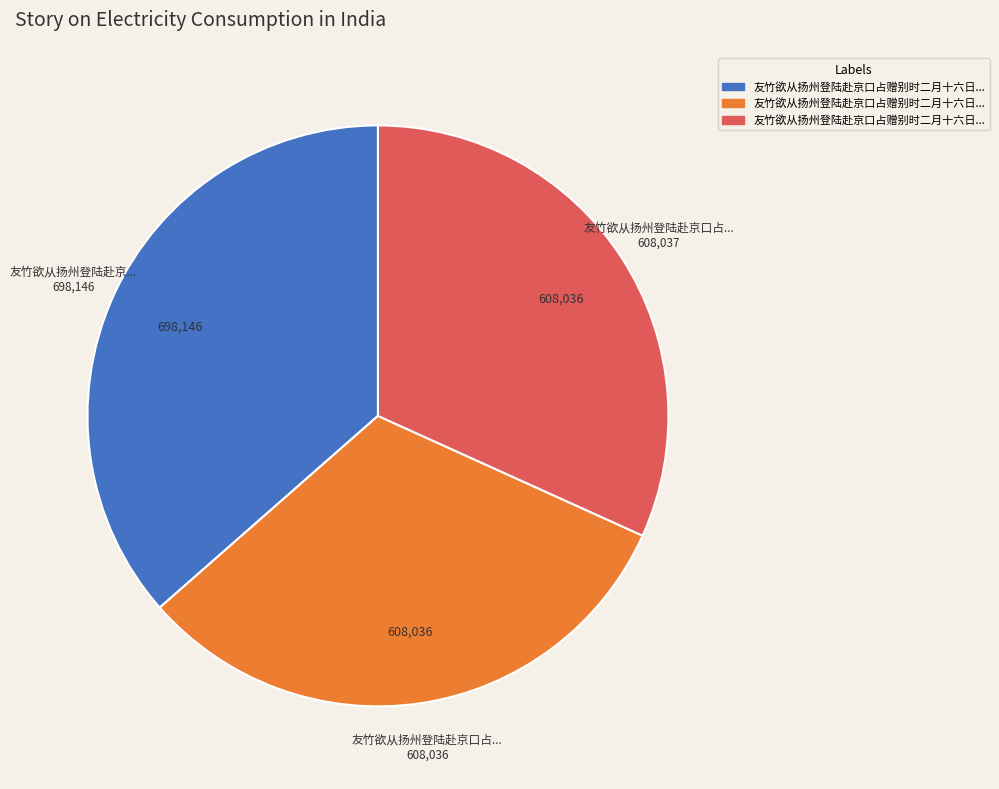

Is there a majority slice in this chart?

No